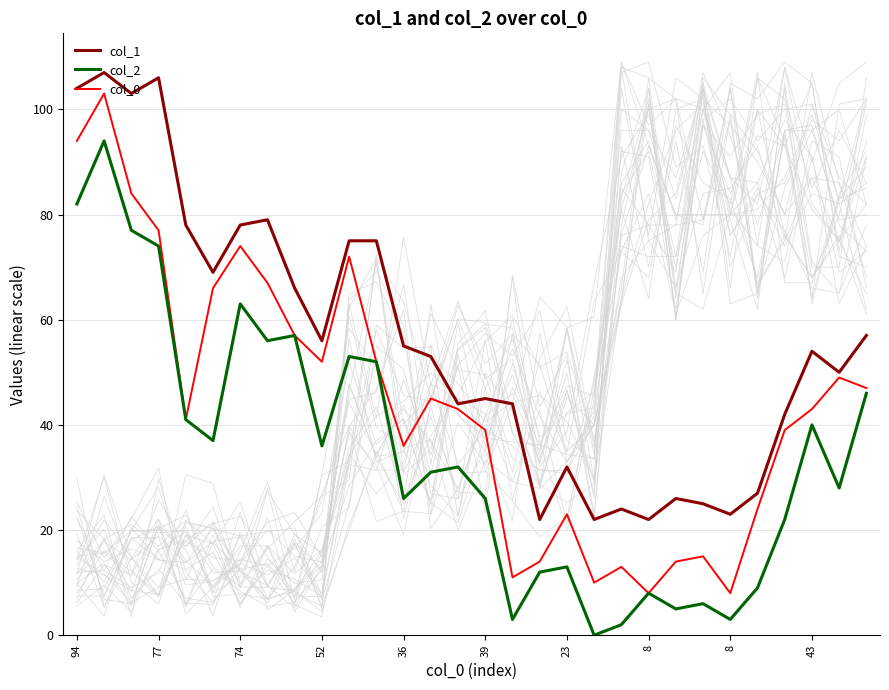

What is the maximum value for col_2?

94